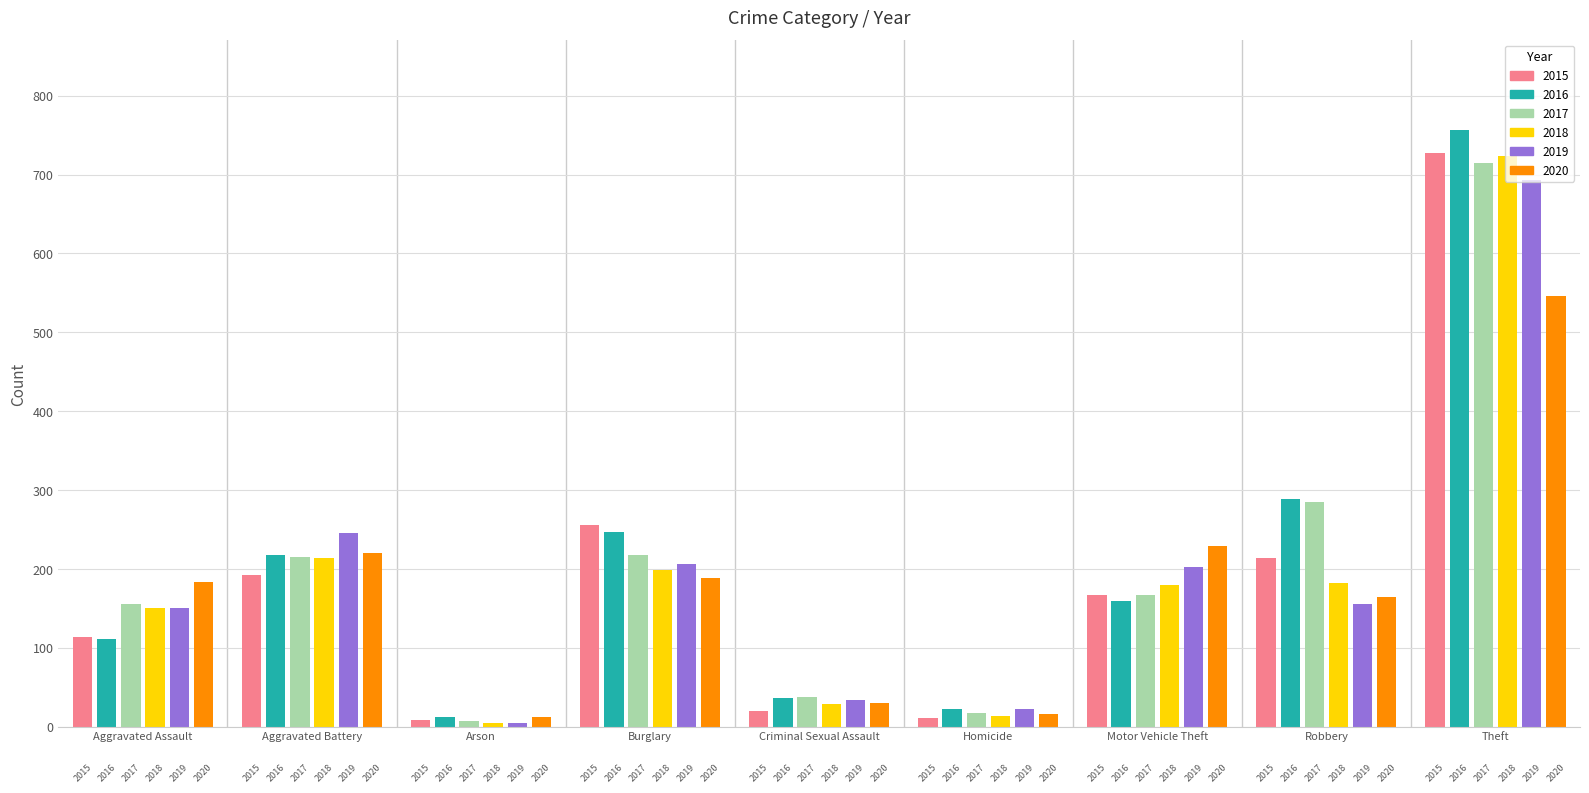

At how many categories does at least one series exceed 280?

2